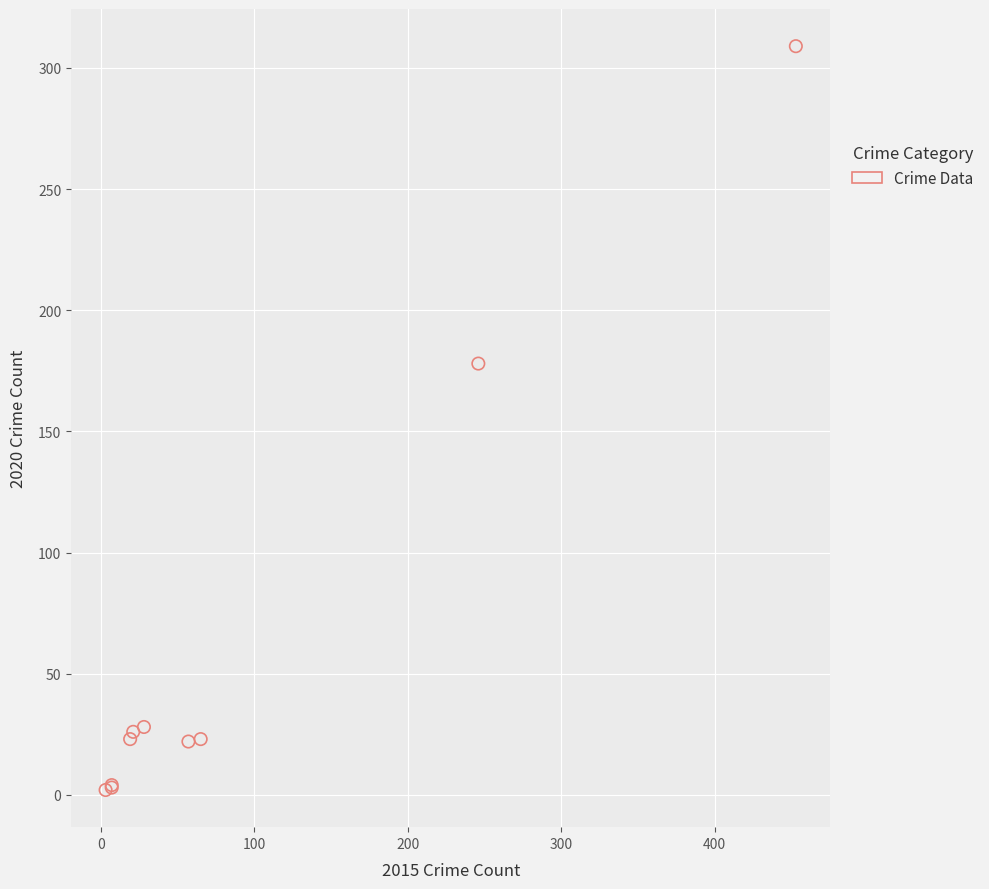

What Y value in the scatter plot is closest to 155?

178